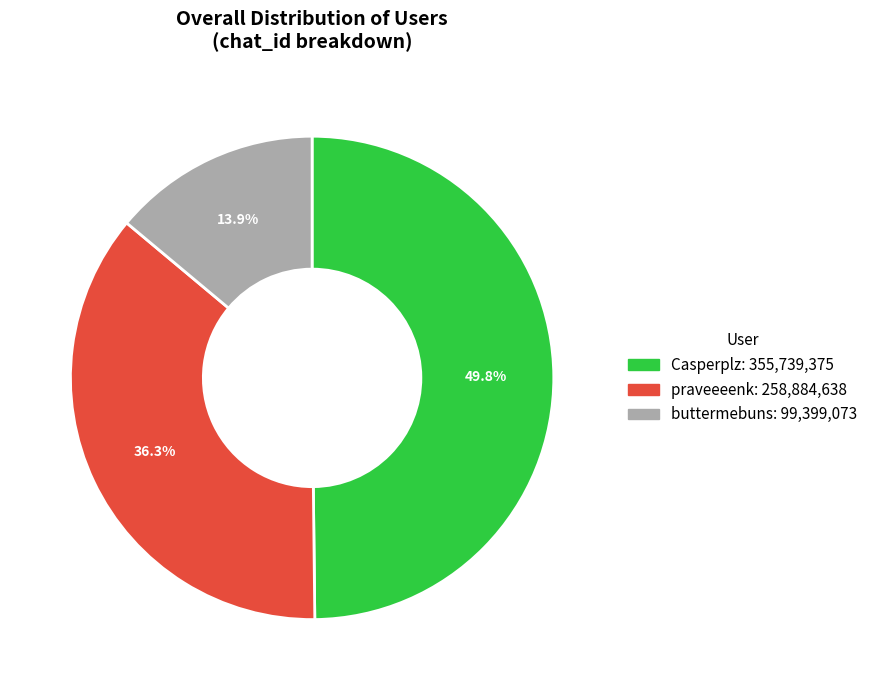

Count the number of slices in the pie.

3